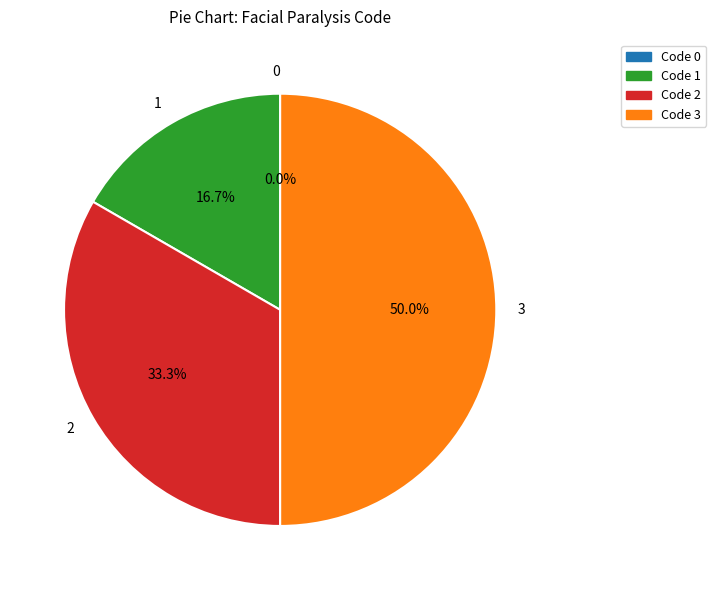

Is 3 the majority of the pie?

No